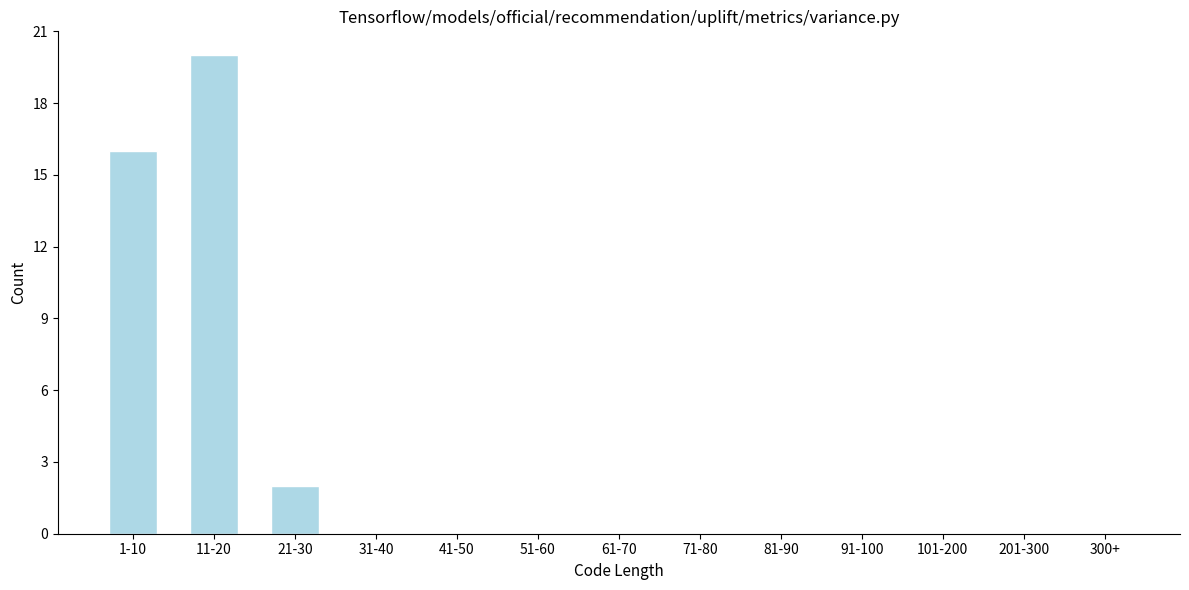

Reading left to right, transcribe all the data shown in this chart.

1-10=16	11-20=20	21-30=2	31-40=0	41-50=0	51-60=0	61-70=0	71-80=0	81-90=0	91-100=0	101-200=0	201-300=0	300+=0